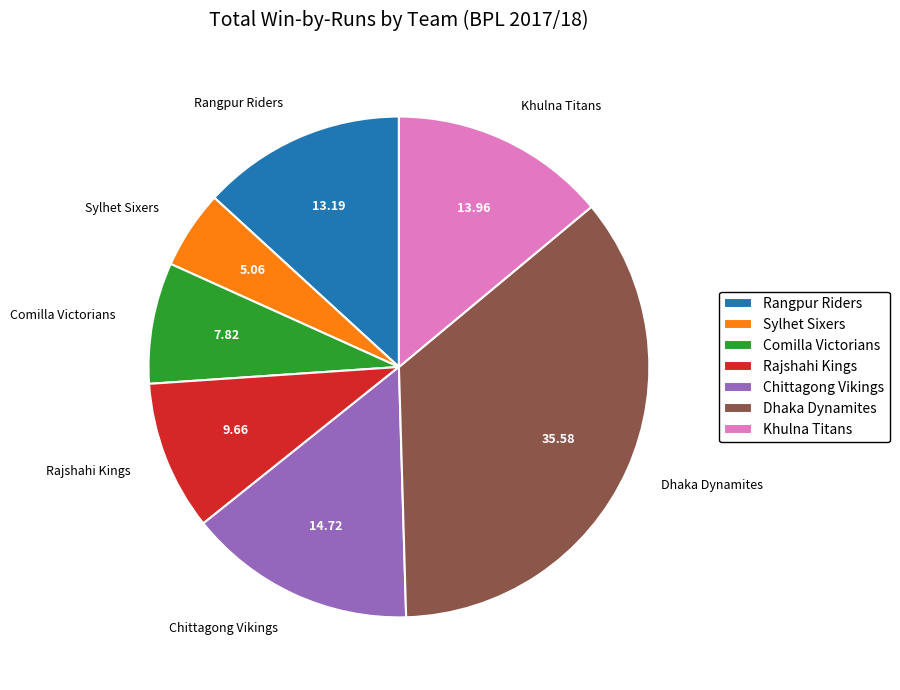

Which category has the smallest portion of the pie?

Sylhet Sixers